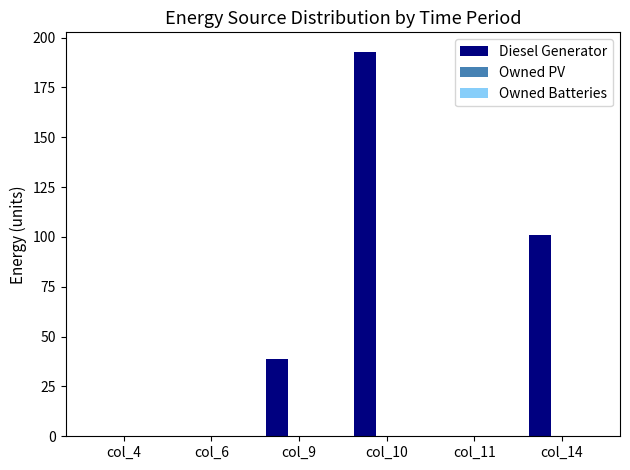

What is the greatest value displayed?

193